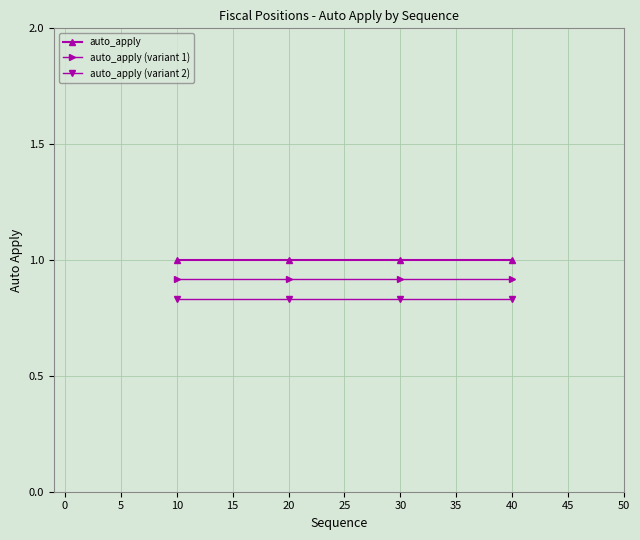

True or false: auto_apply (variant 1) and auto_apply (variant 2) cross at least once.

False